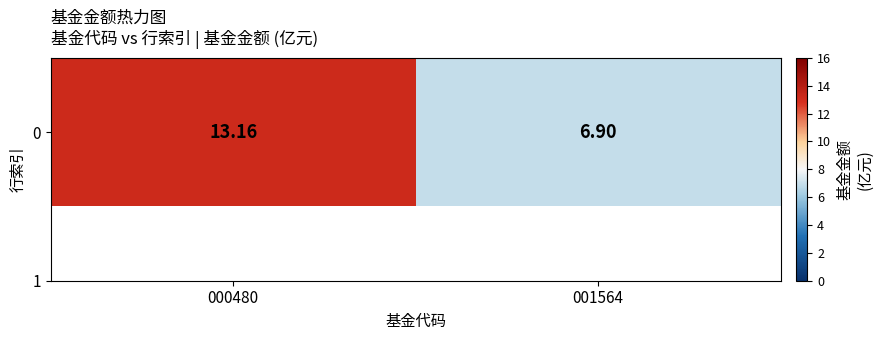

Approximately how many times larger is the value at 000480 compared to 001564?

1.9